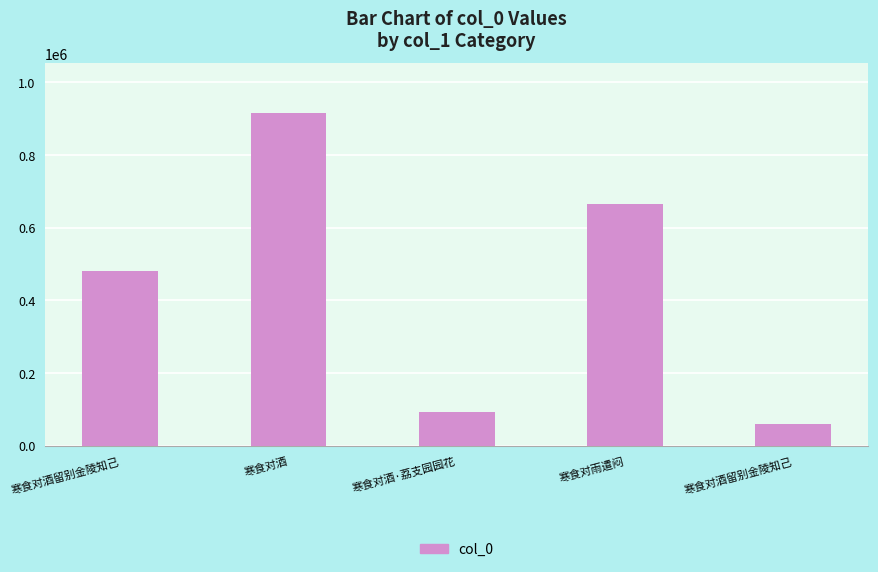

Count the number of data series in this chart.

1